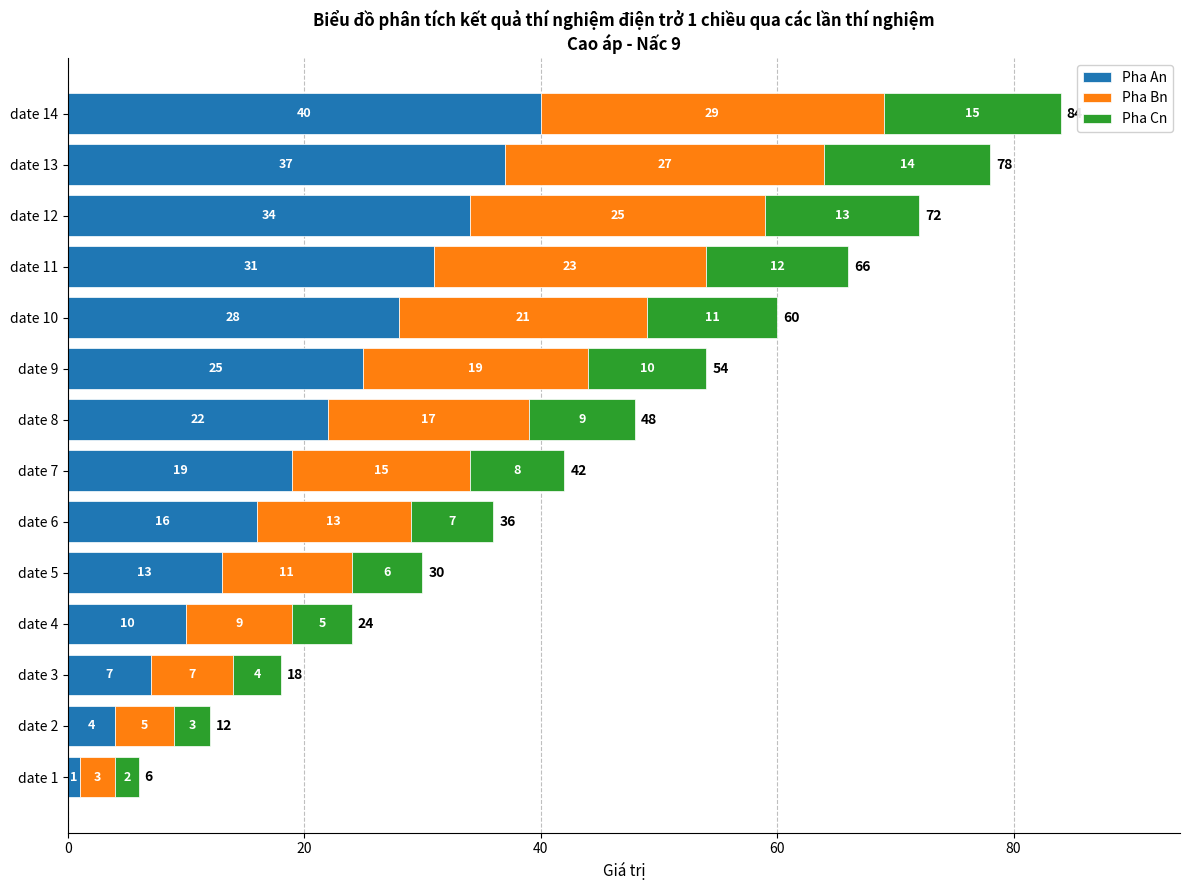

Which category has the lowest value in the Pha An series?

date 1